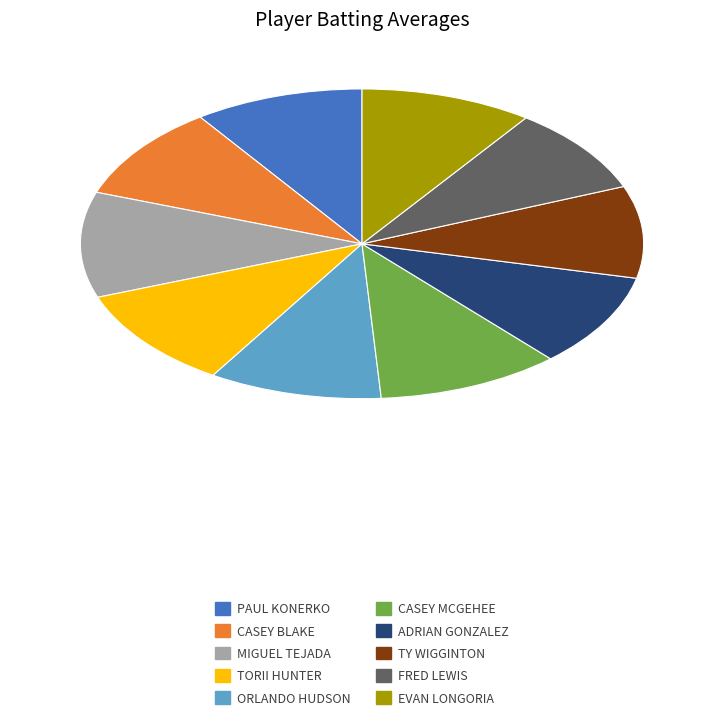

Does any single category account for the majority?

No